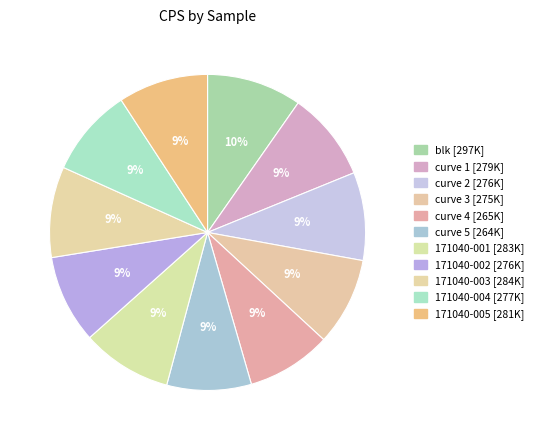

Is blk the majority of the pie?

No